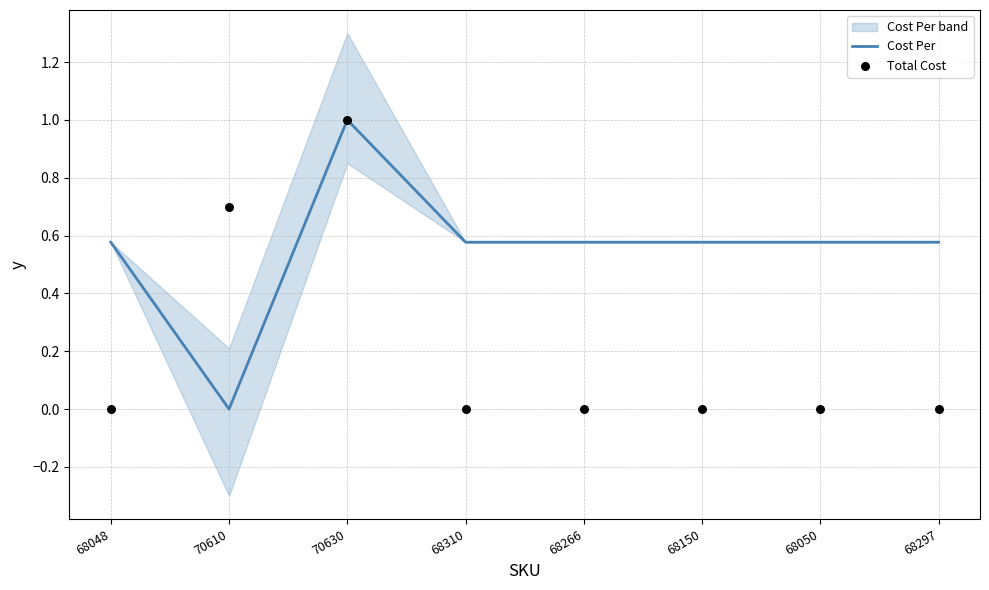

Which series contains the lowest Y value?

Cost Per